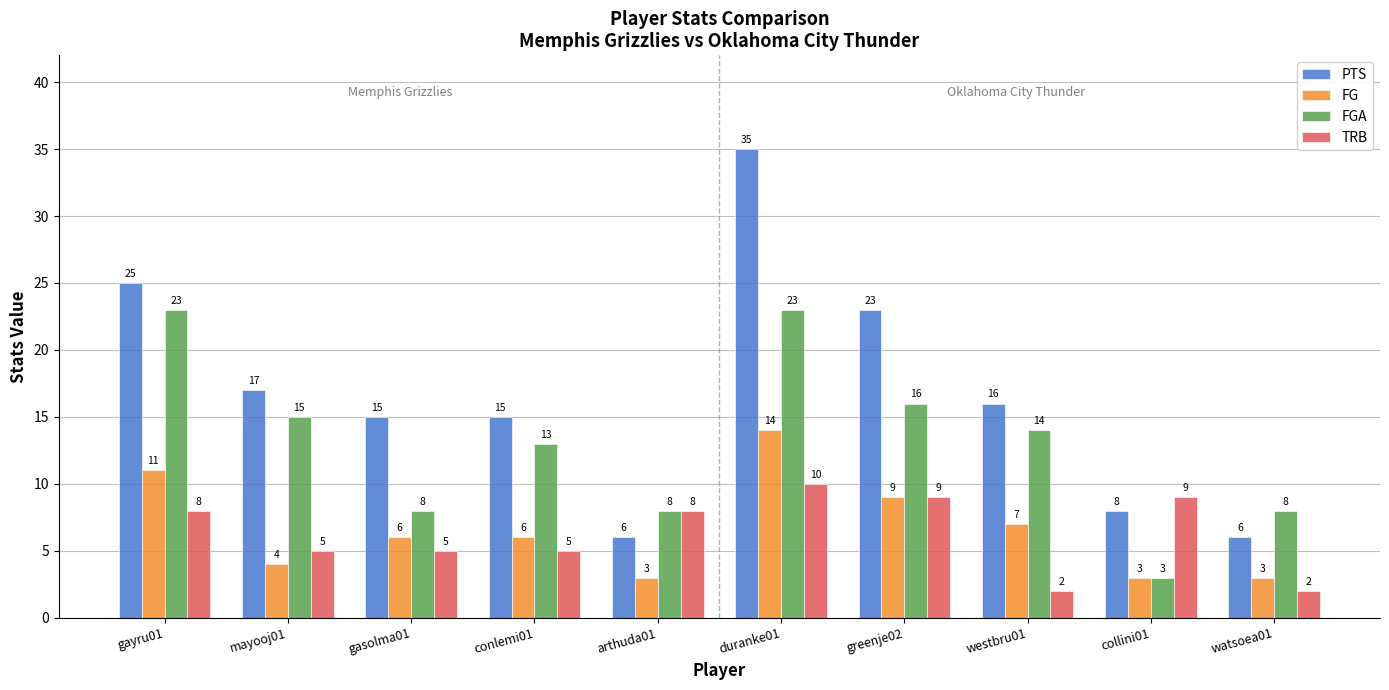

What is the minimum value shown in the chart?

2